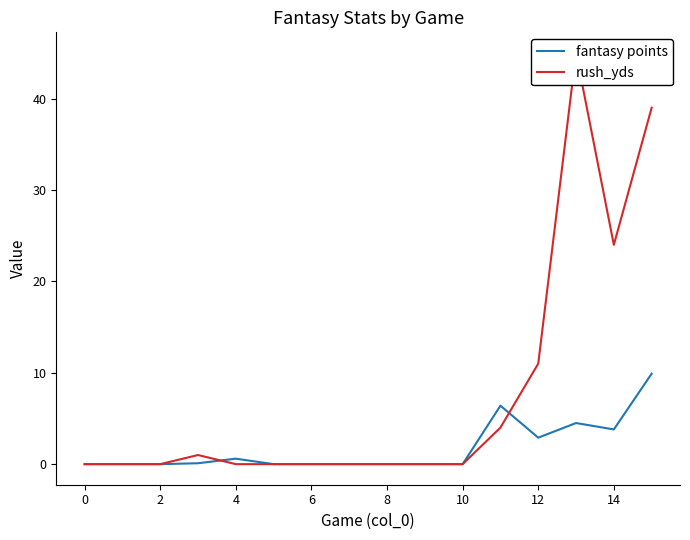

At which label is rush_yds closest to 22?

14